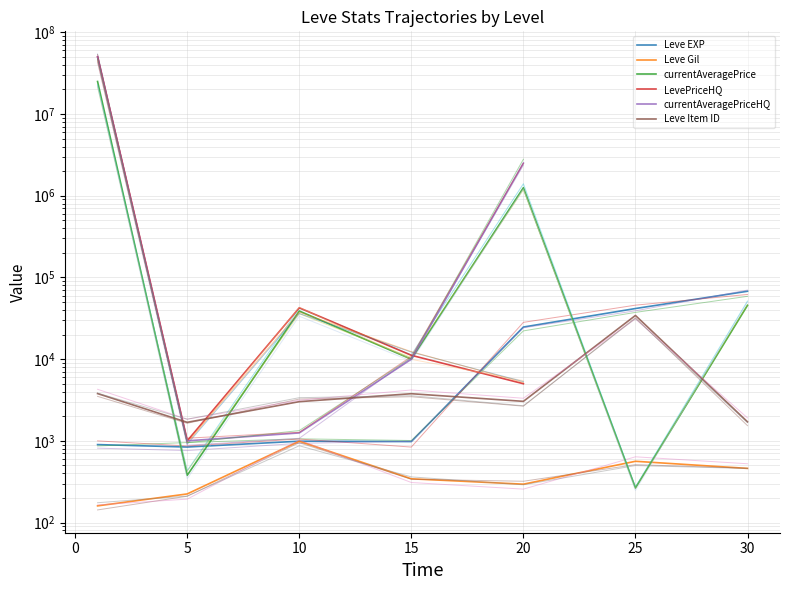

True or false: Leve Gil and LevePriceHQ intersect in this chart.

False